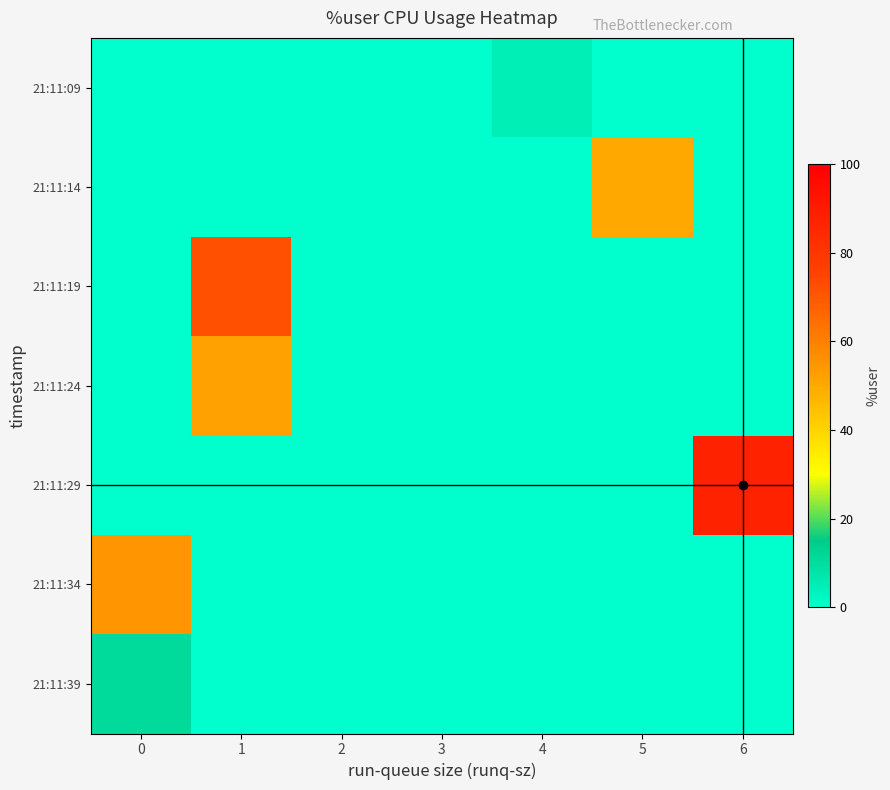

What is the total value across all series at 5?

50.1